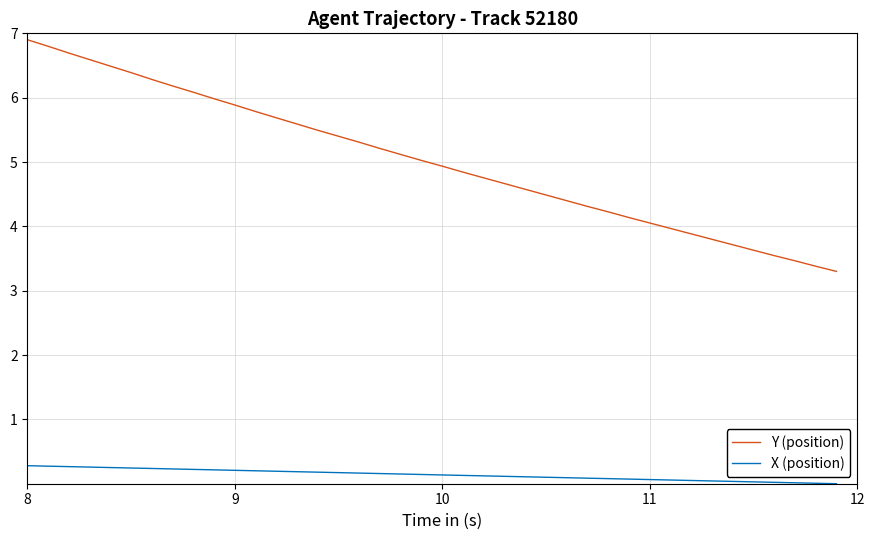

Does the chart display data point markers on the line(s)?

No